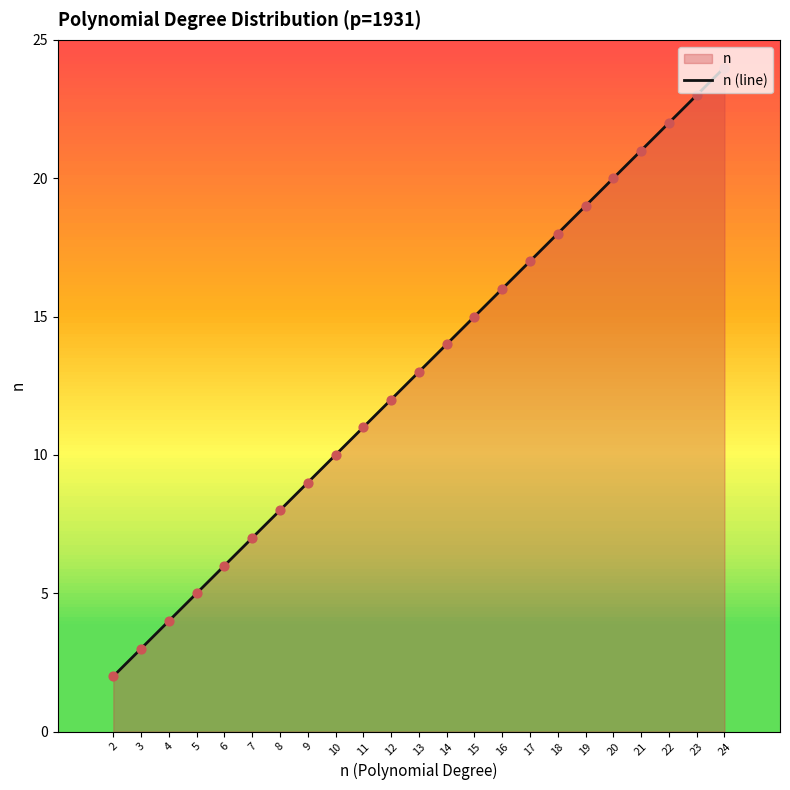

Approximately how many times larger is the value at 20 compared to 8?

2.5